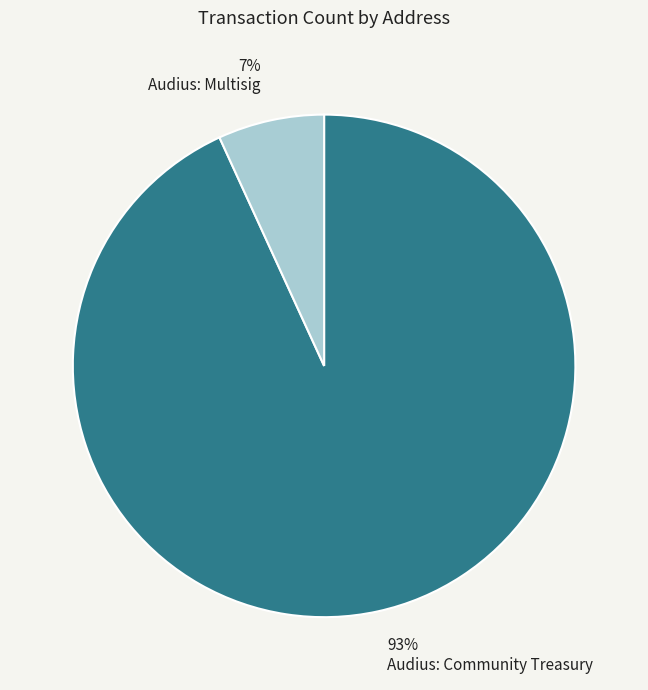

To the nearest percent, what is the difference between the largest and smallest slice percentages?

86%